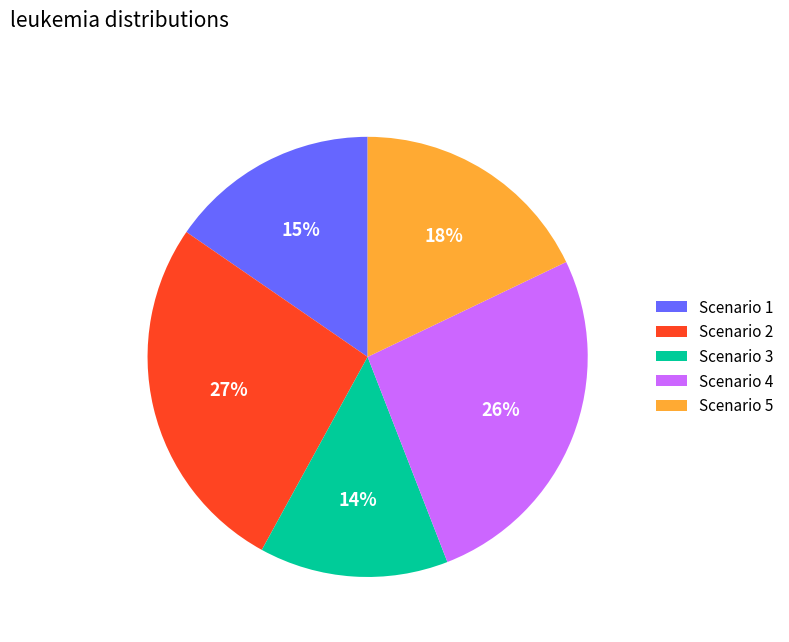

Is the sum of Scenario 2 and Scenario 4 greater than half?

Yes